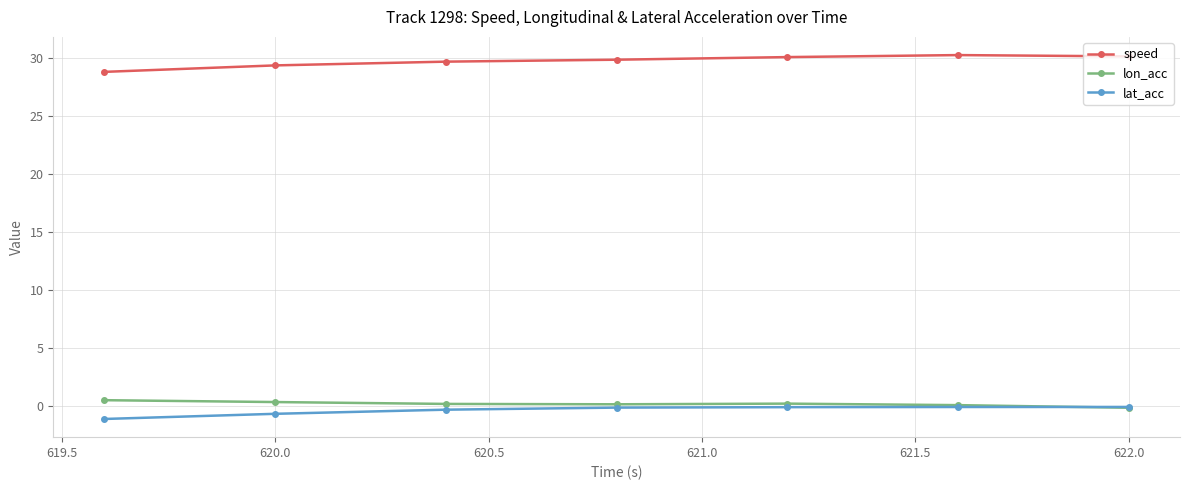

What is the maximum value shown in the chart?

30.2